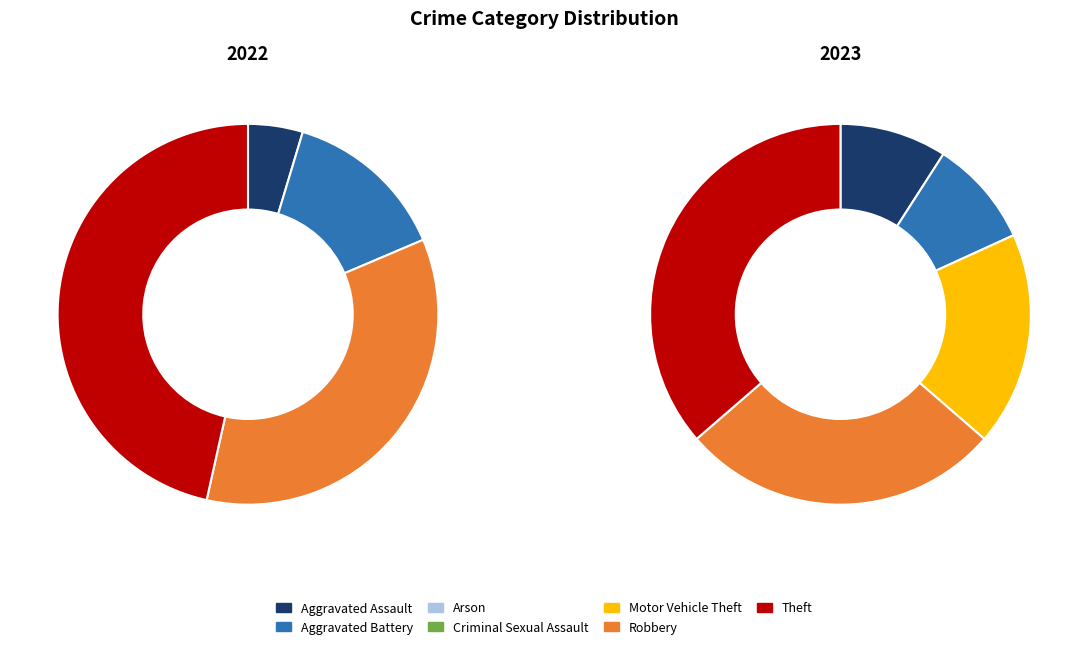

True or false: 2 accounts for 8% of the total.

False